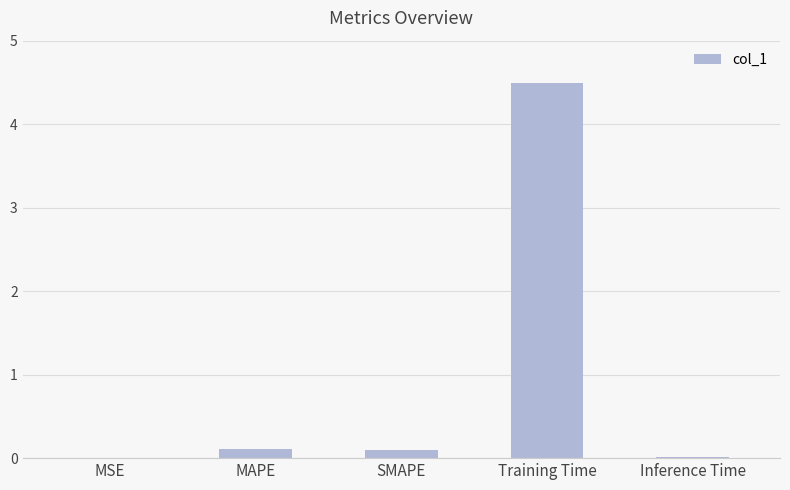

Between SMAPE and Inference Time, which is larger?

SMAPE